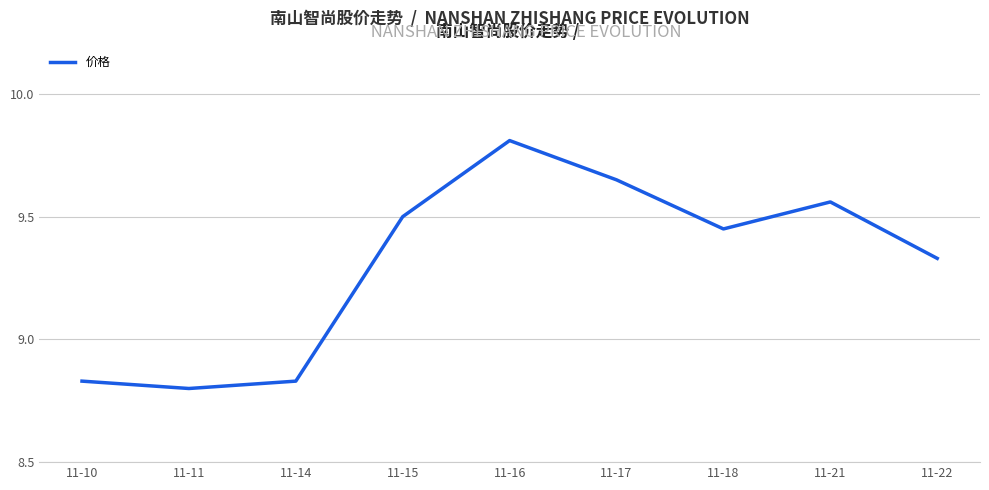

How many values exceed 9?

6